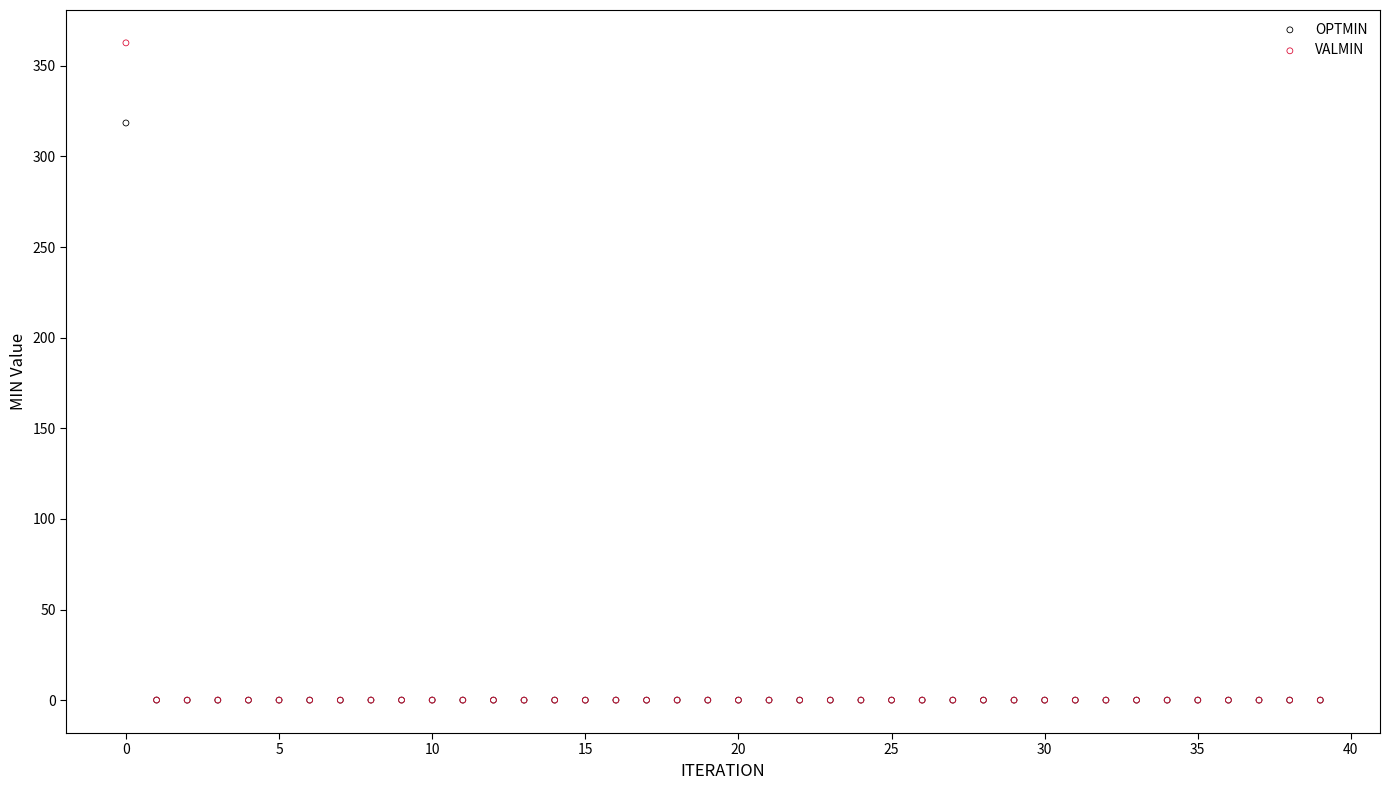

Across all series, what Y value is closest to 181?

318.5